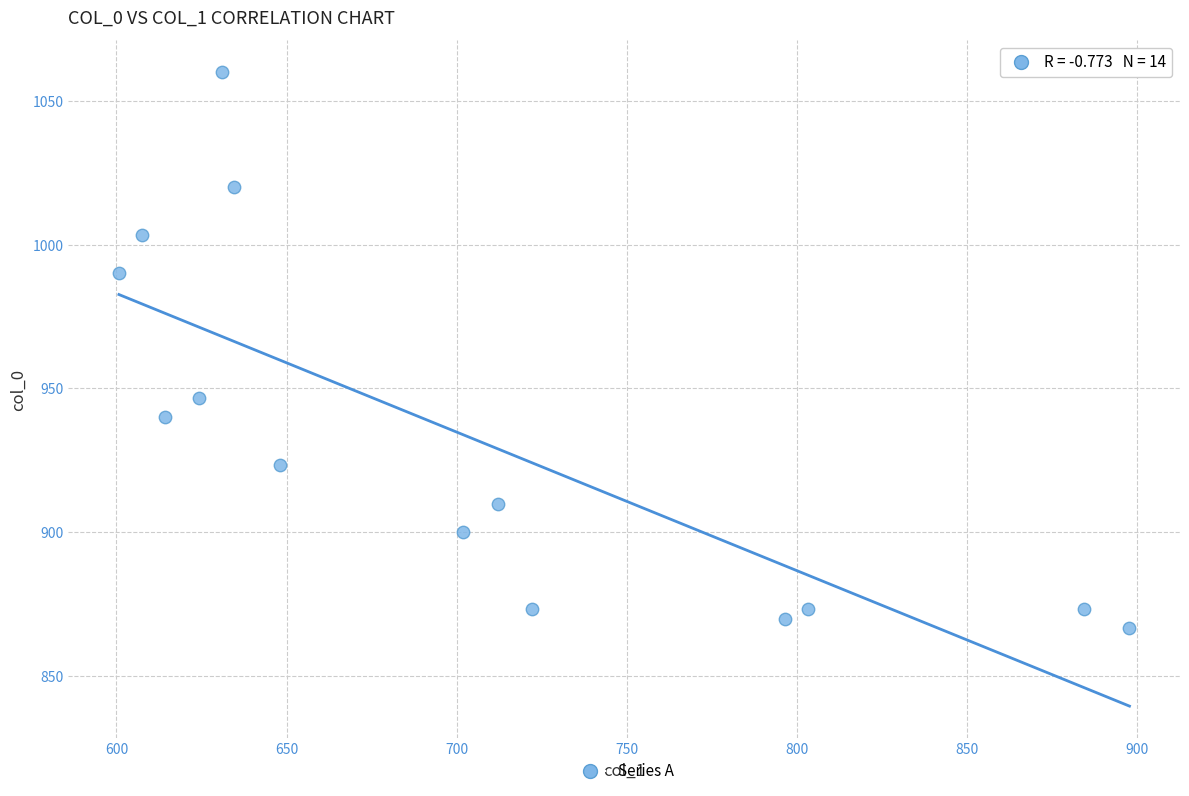

What Y value in the scatter plot is closest to 963?

946.7